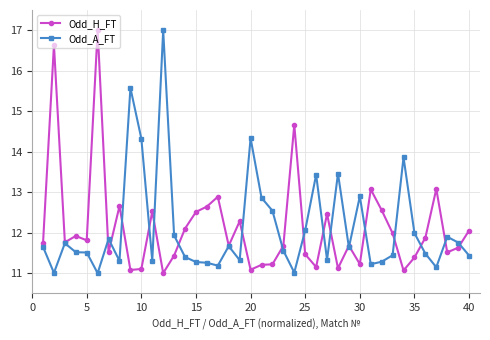

Does the chart display data point markers on the line(s)?

Yes